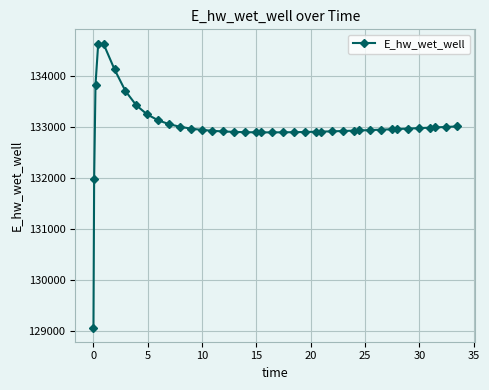

True or false: the data has more than 0 interior local peaks.

True